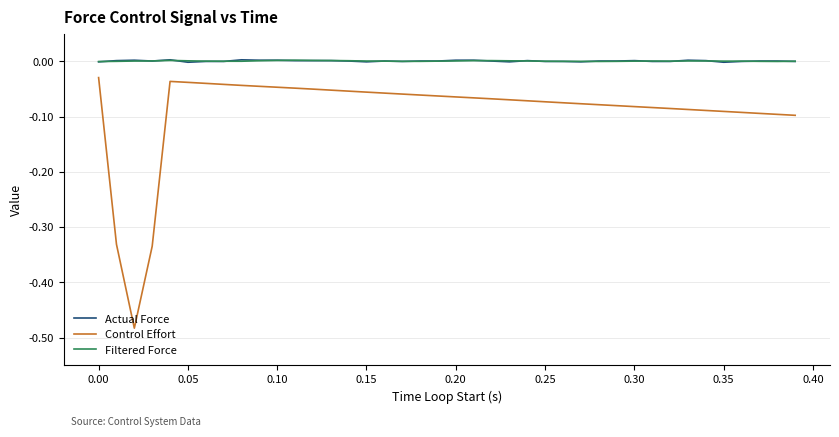

True or false: Control Effort and Actual Force cross at least once.

False